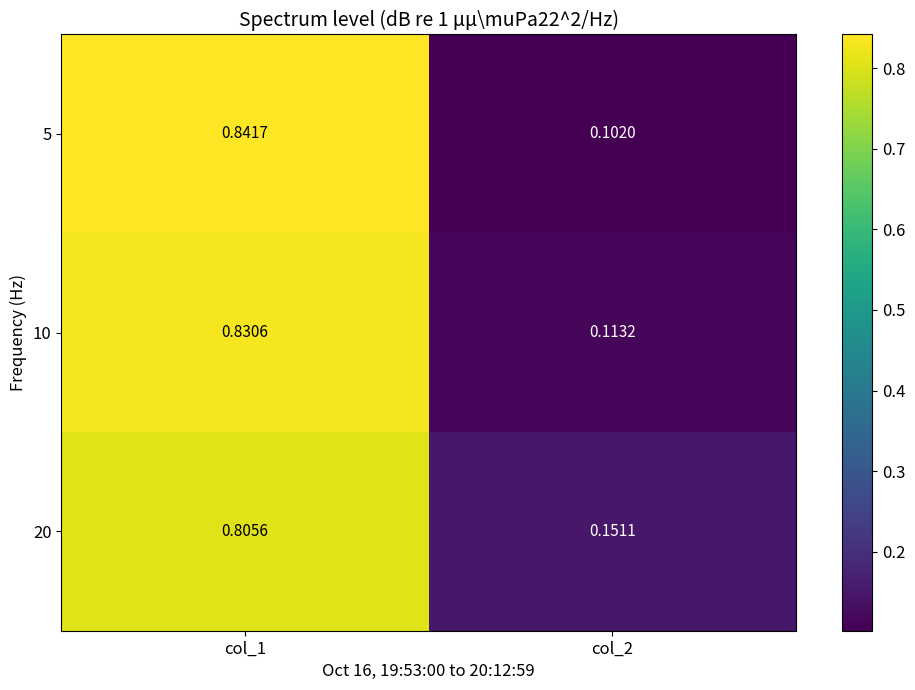

Is the value of 5 at col_2 greater than the value of 10 at col_1?

No